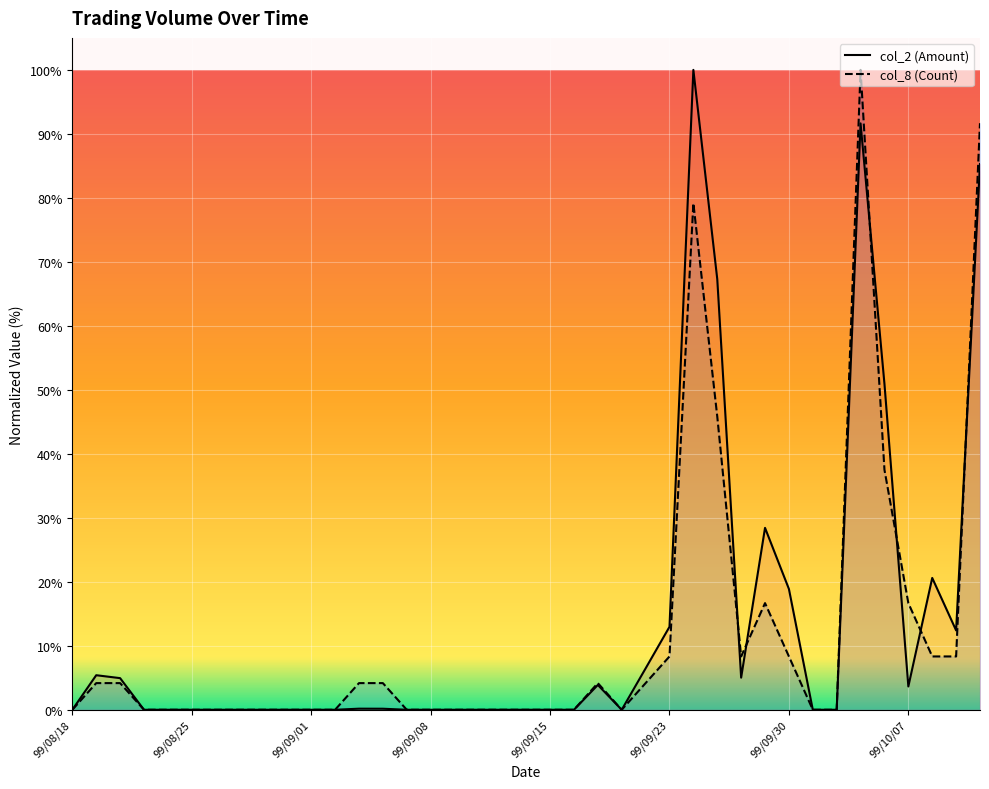

True or false: col_8 (Count) has more than 2 points higher than both neighbors.

True